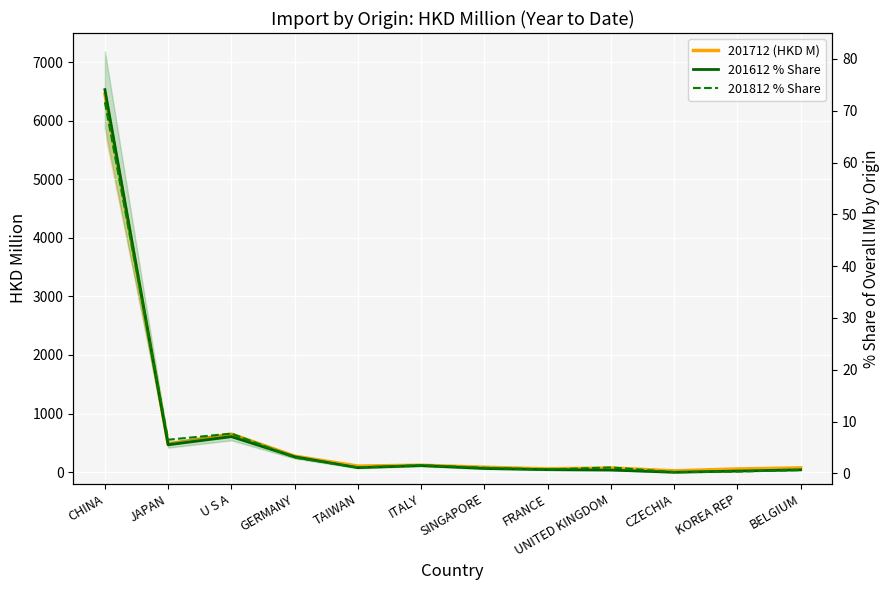

At which category does the chart reach its peak across all series?

CHINA